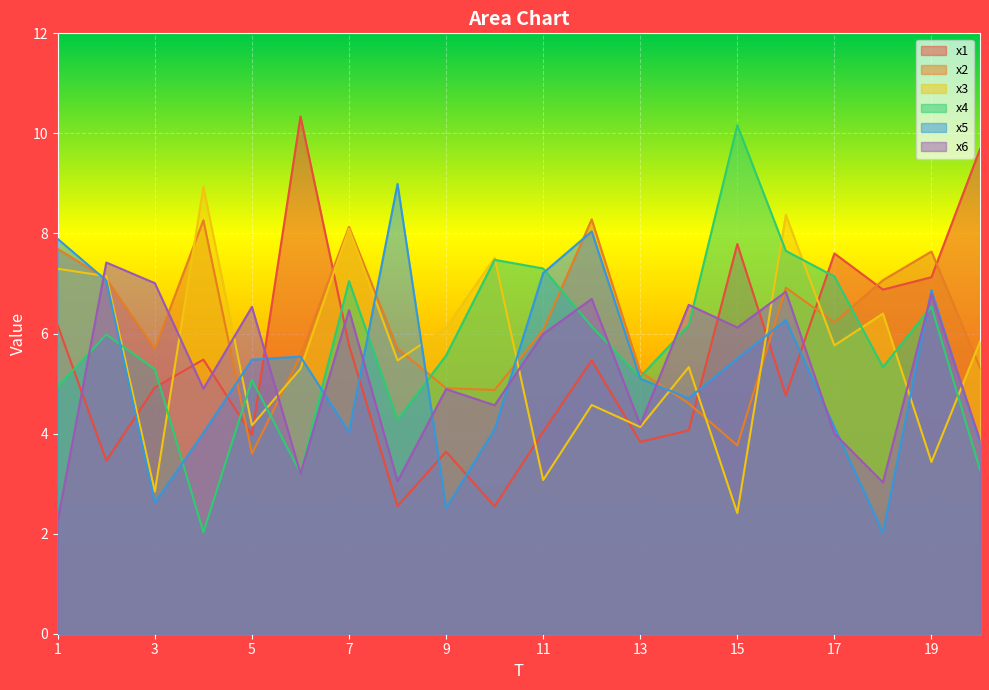

List the series in order of their peak value, highest first.

x1, x4, x5, x3, x2, x6